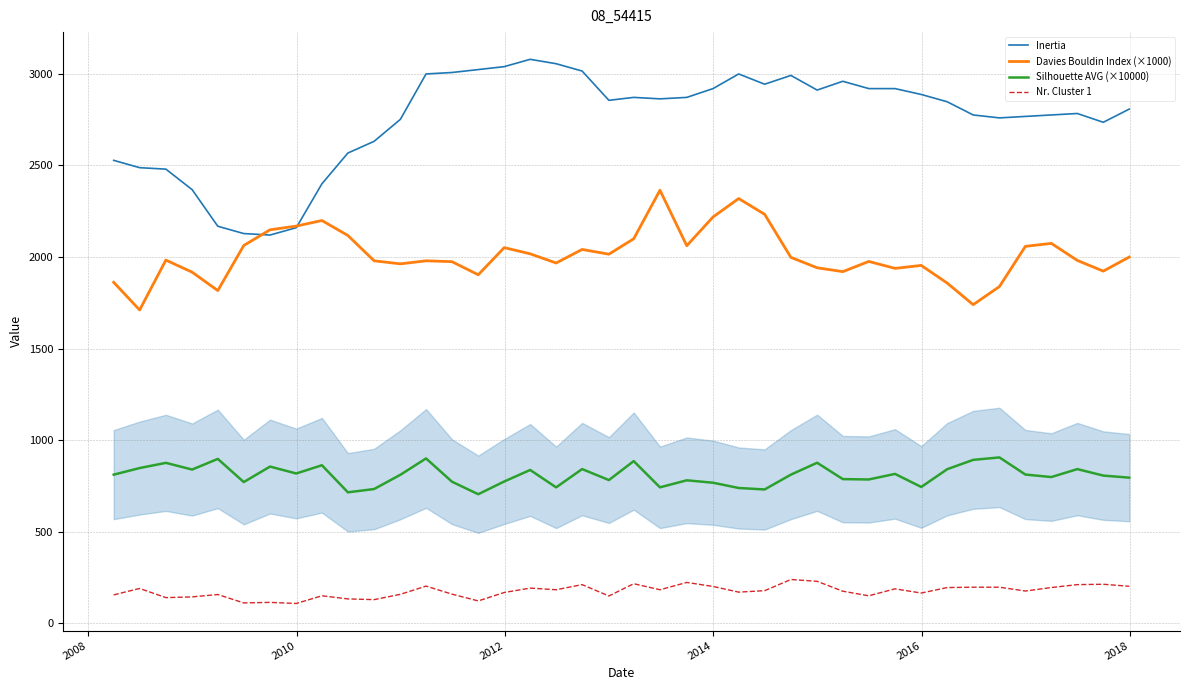

True or false: Nr. Cluster 1 and Inertia cross at least once.

False